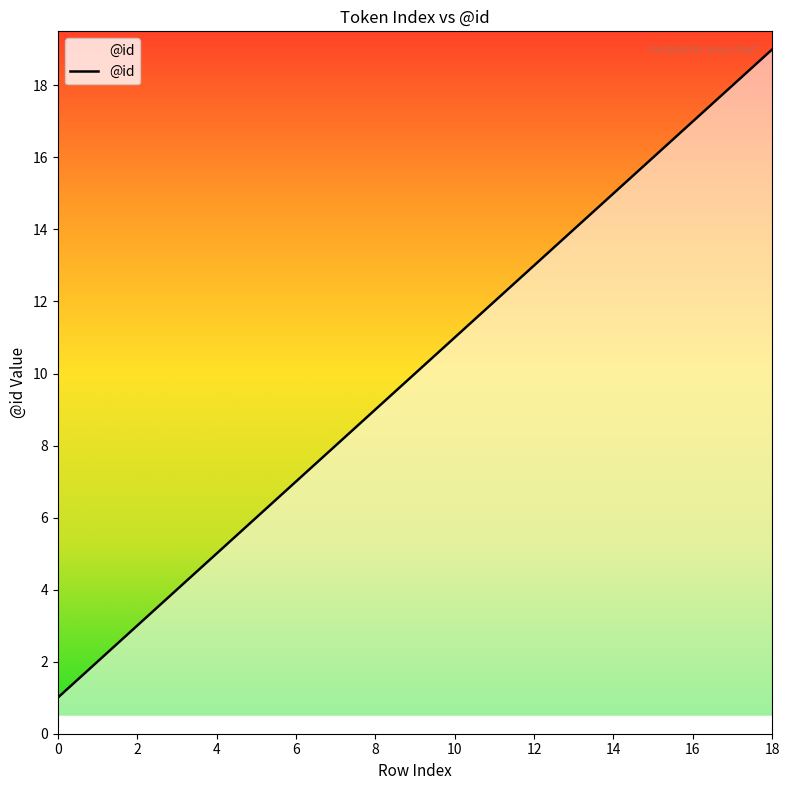

What is the difference between the maximum and second lowest values?

17